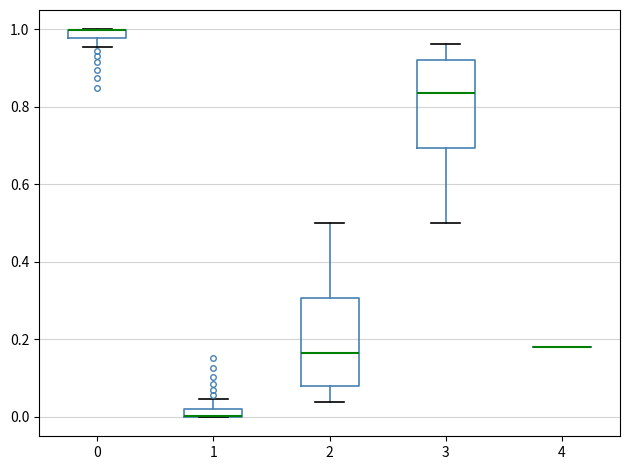

Where is the lower edge of the box at x = 1 on the y-axis? The values are not printed on the chart, so give them approximately, as read against the axis.

0.00